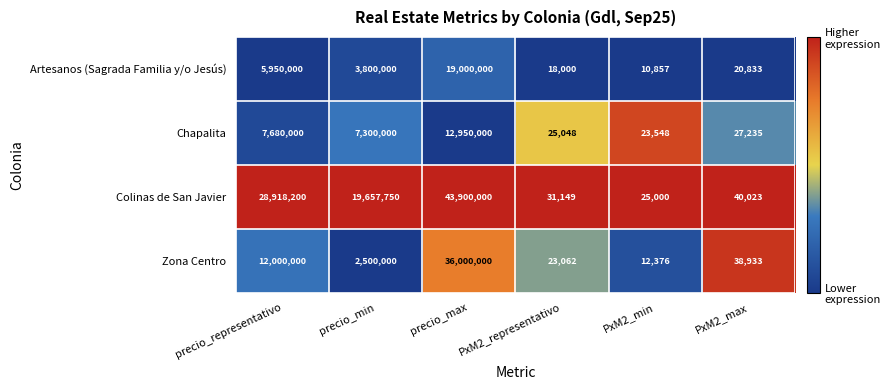

What value does the Chapalita series have at PxM2_max, to the nearest 50?

27250